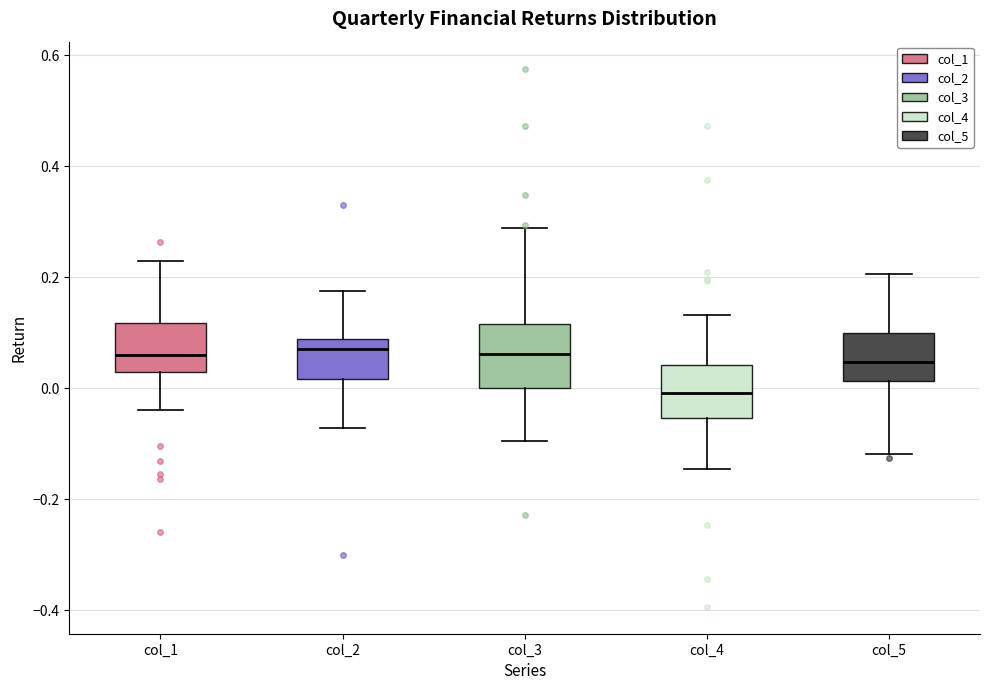

Reading left to right, read every box against the y-axis: the position of its median line, the range the box covers, and the ends of its whiskers. The values are not printed on the chart, so give them approximately, as read against the axis.

col_1: median 0.06, box 0.02 to 0.12, whiskers -0.04 to 0.24
col_2: median 0.08 (just below the box's upper edge), box 0.02 to 0.08, whiskers -0.08 to 0.18
col_3: median 0.06, box 0.00 to 0.12, whiskers -0.10 to 0.28
col_4: median 0.00, box -0.06 to 0.04, whiskers -0.14 to 0.14
col_5: median 0.04, box 0.02 to 0.10, whiskers -0.12 to 0.20